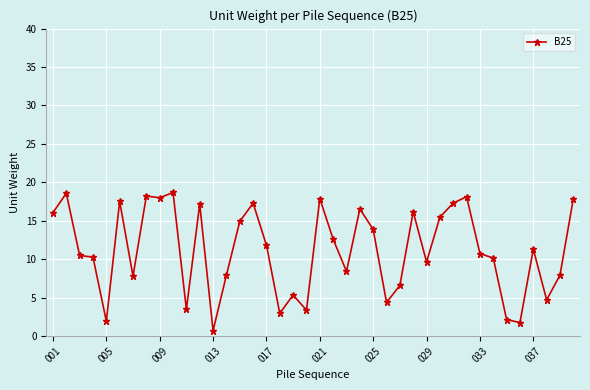

True or false: there are more than 1 points higher than both neighbors.

True